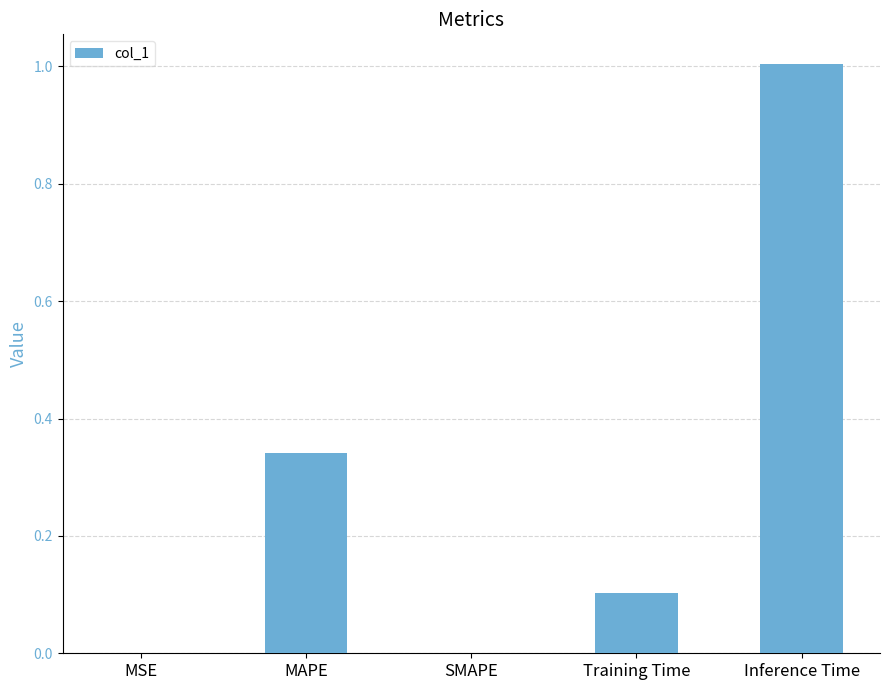

What is the greatest value displayed?

1.0